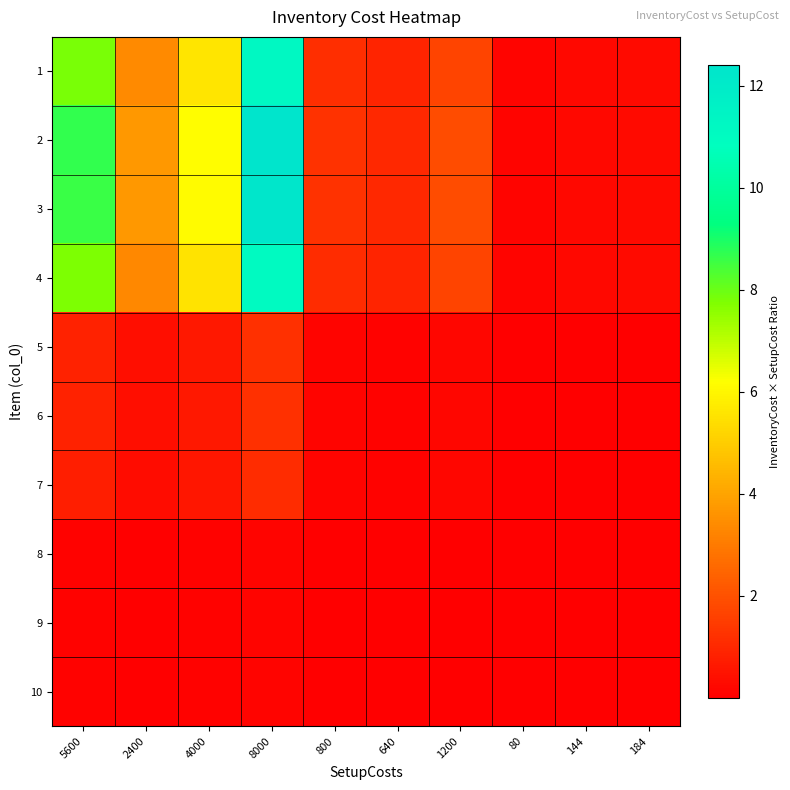

At which category does the chart reach its peak across all series?

8000